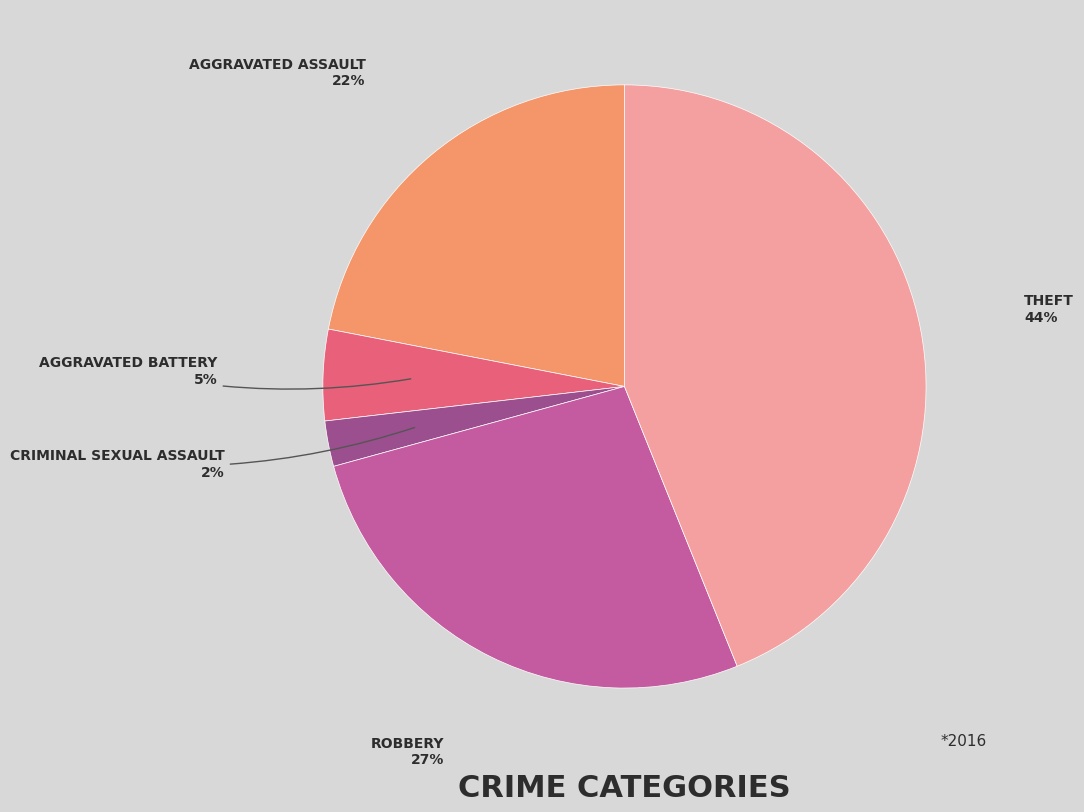

Is there a majority slice in this chart?

No